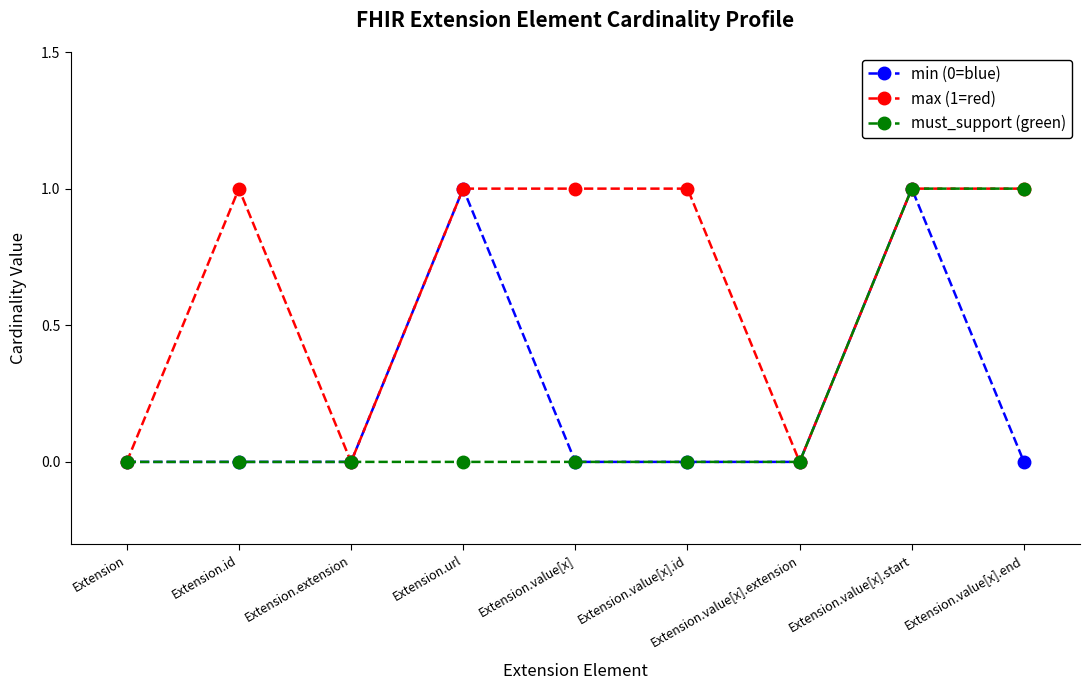

The value of max (1=red) at Extension.id is 2. True or false?

False